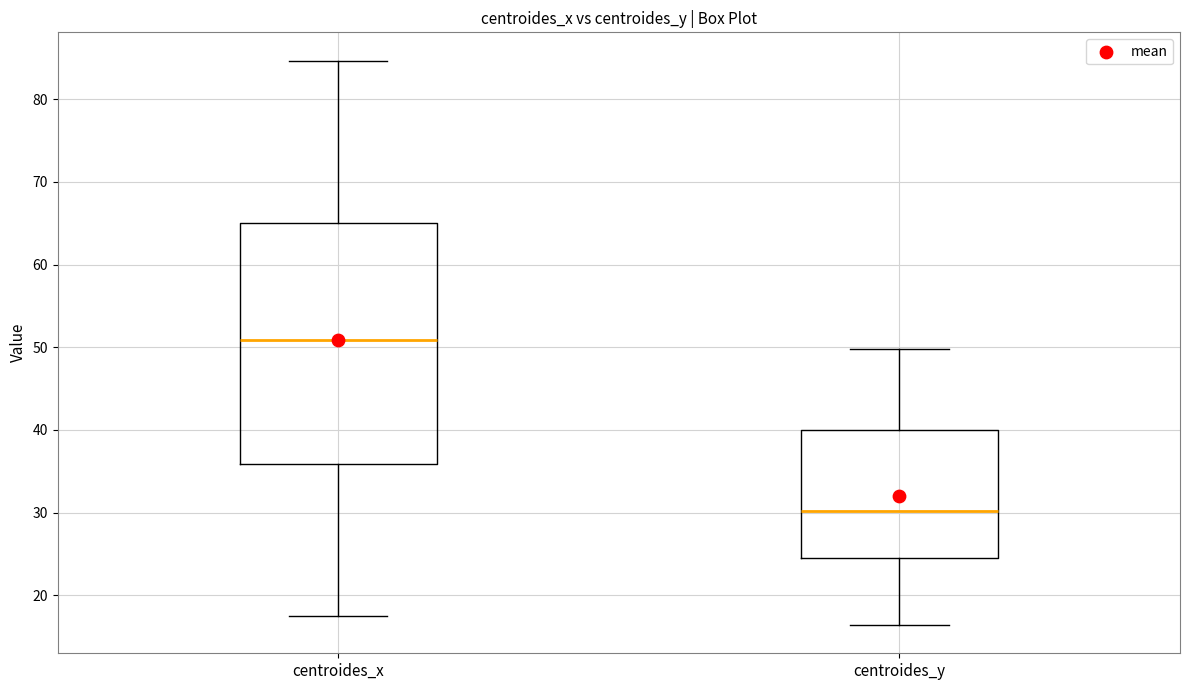

Reading left to right, read every box against the y-axis: the position of its median line, the range the box covers, and the ends of its whiskers. The values are not printed on the chart, so give them approximately, as read against the axis.

centroides_x: median 51, box 36 to 65, whiskers 17 to 85
centroides_y: median 30, box 24 to 40, whiskers 16 to 50